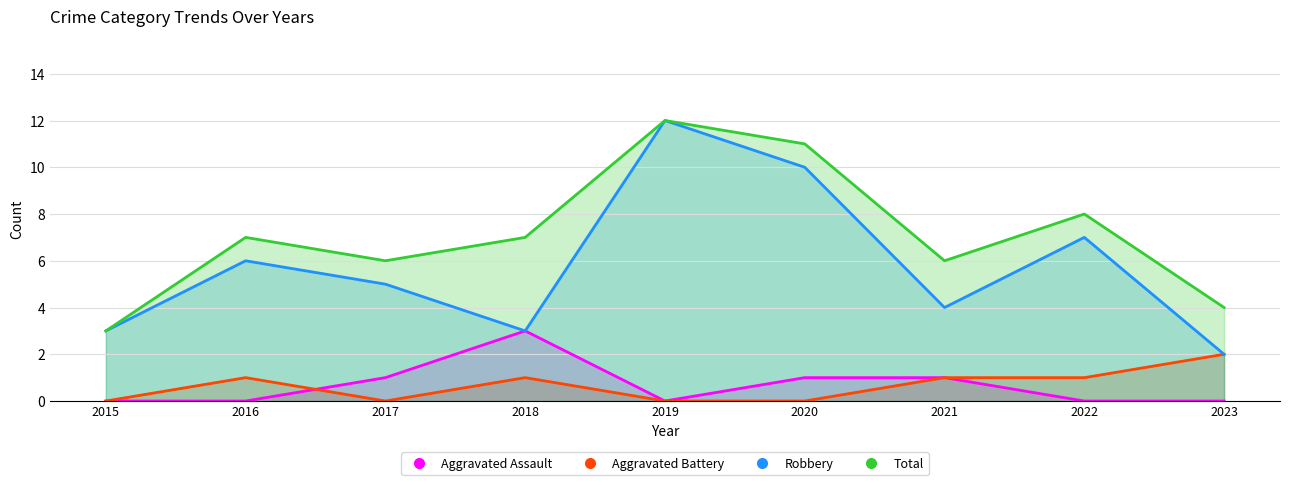

What is the approximate value of Aggravated Assault at 2018?

3